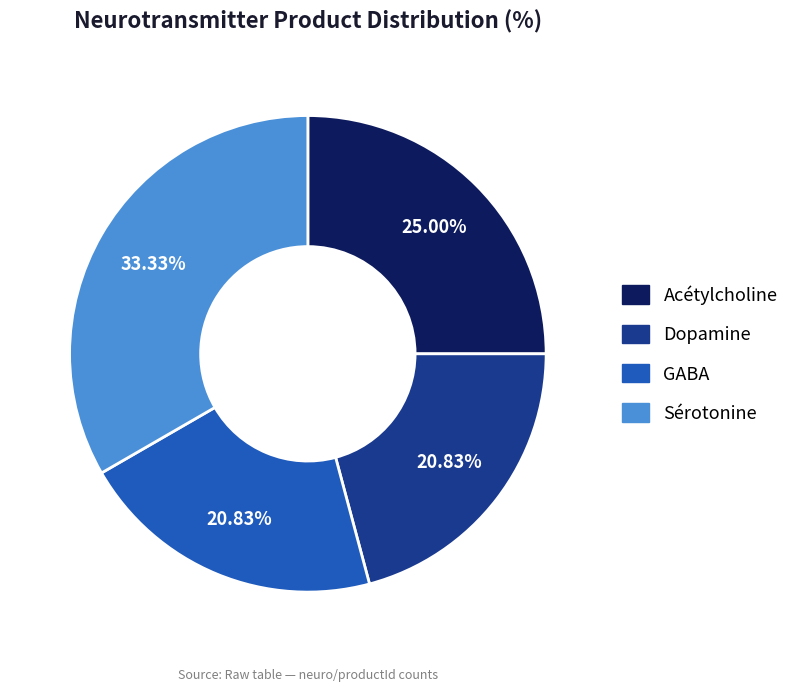

Count the number of slices in the pie.

4